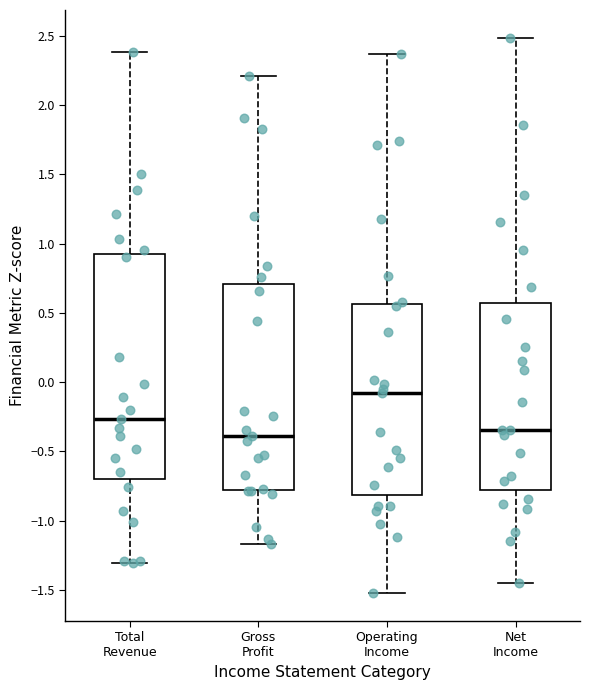

Reading left to right, transcribe this box plot: for each box, give where its median line is, the range the box spans, and where its two whiskers end, as read against the y-axis. The values are not printed on the chart, so give them approximately, as read against the axis.

Total Revenue: median -0.25, box -0.70 to 0.95, whiskers -1.30 to 2.40
Gross Profit: median -0.40, box -0.80 to 0.70, whiskers -1.15 to 2.20
Operating Income: median -0.10, box -0.80 to 0.55, whiskers -1.50 to 2.35
Net Income: median -0.35, box -0.80 to 0.55, whiskers -1.45 to 2.50